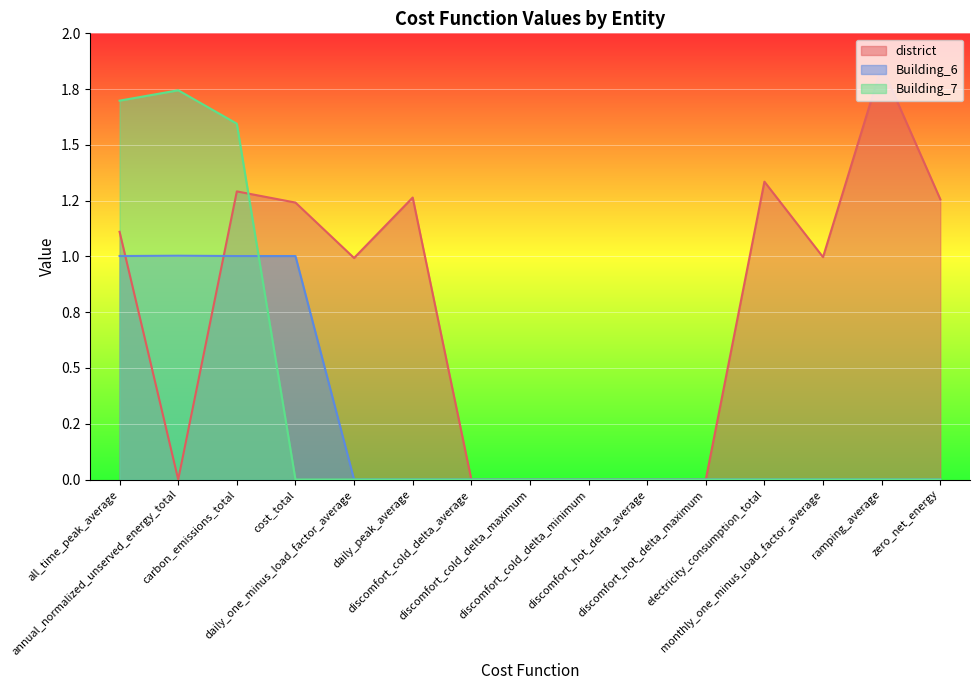

What is the highest value of the Building_6 series?

1.0